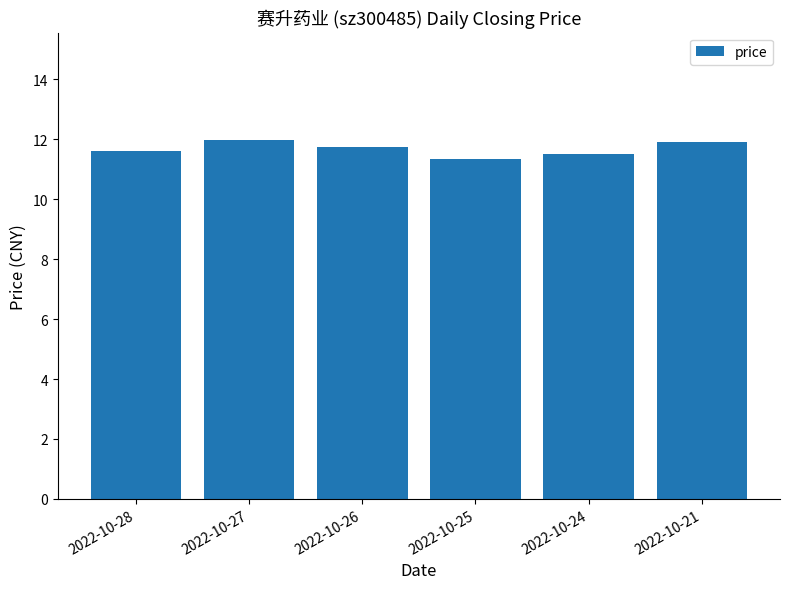

What is the maximum value shown in the chart?

12.0